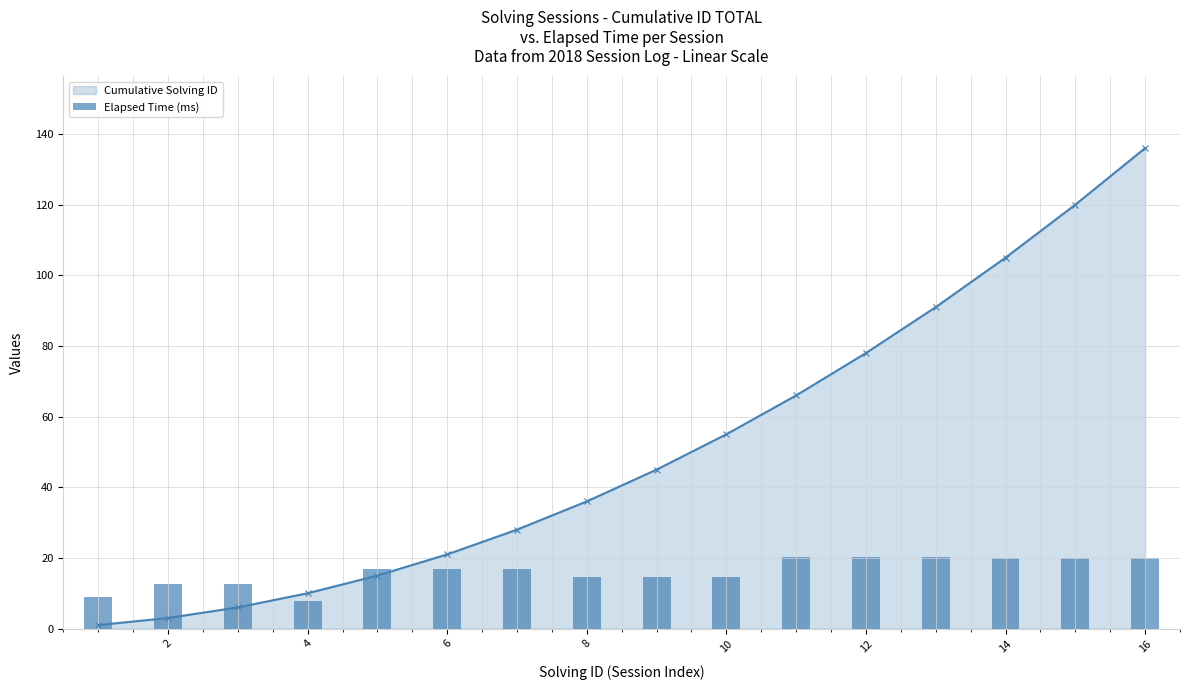

Reading left to right, what are all the values shown in this chart?

8.9	12.6	12.6	7.8	16.9	16.9	16.9	14.6	14.6	14.6	20.4	20.4	20.4	19.9	19.9	19.9